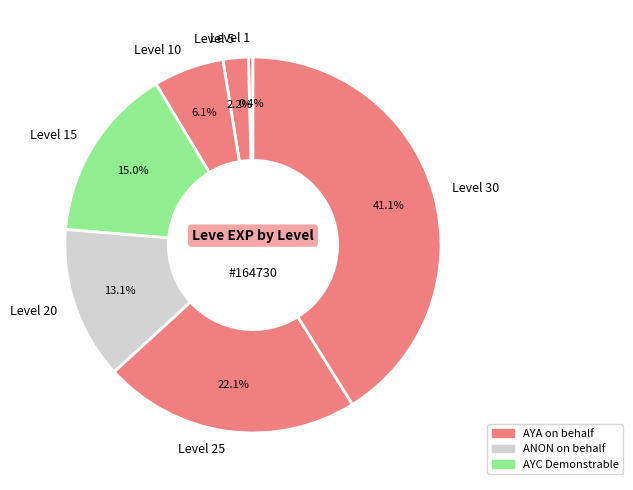

What portion of the pie excludes Level 10?

93.9%